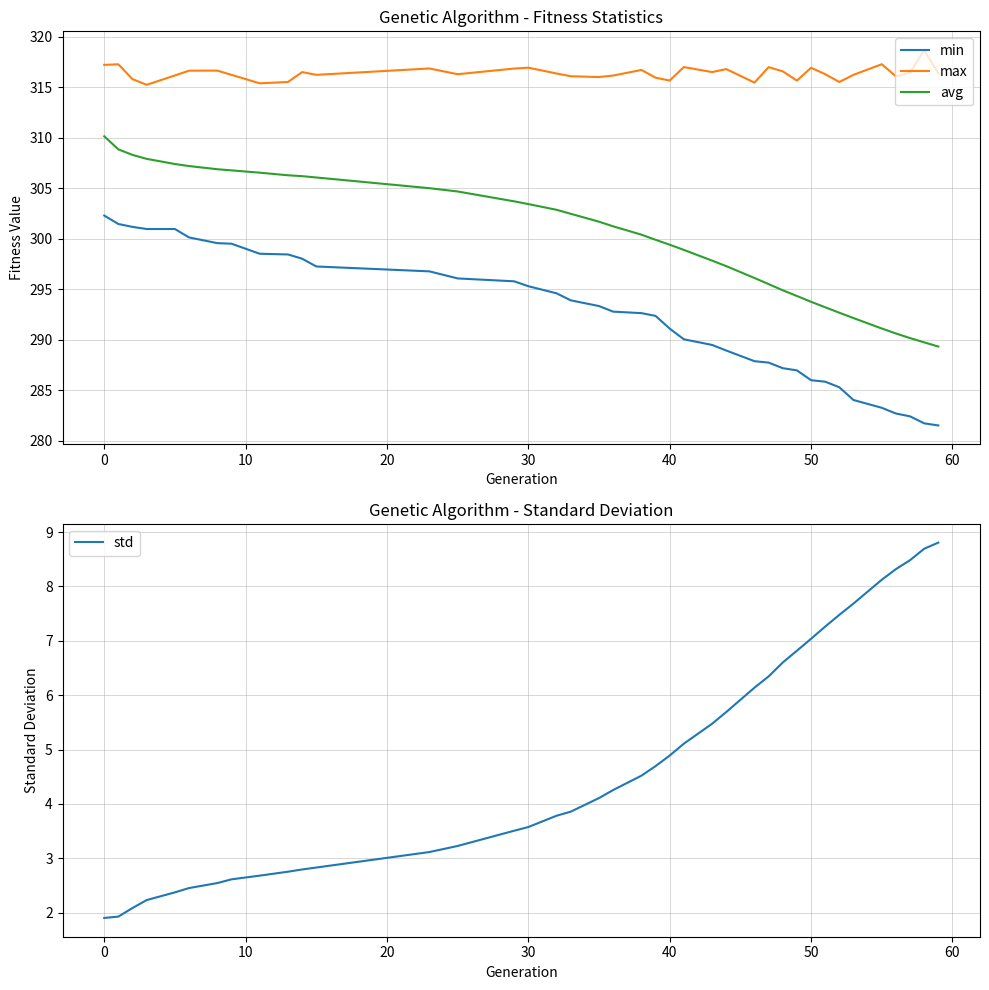

True or false: max and min intersect in this chart.

False